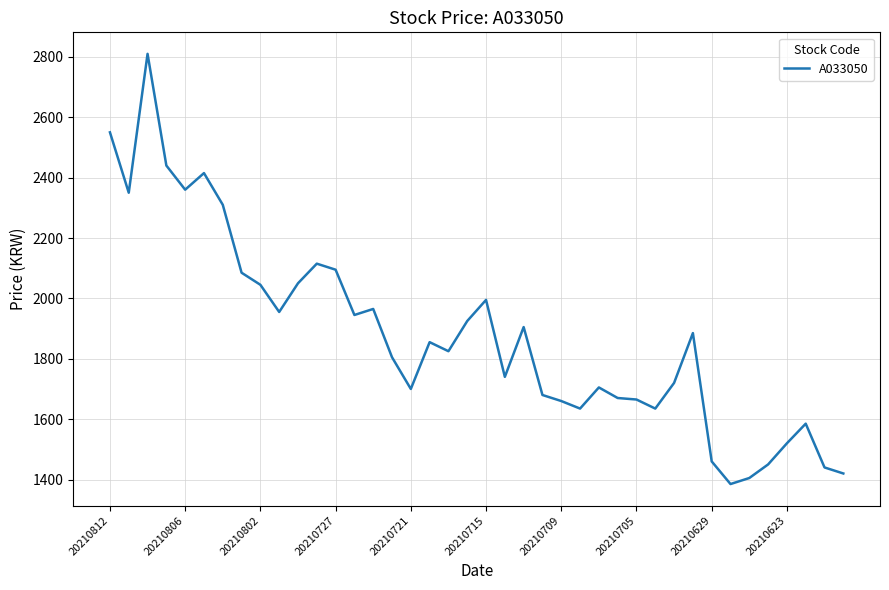

What is the smallest value displayed?

1385